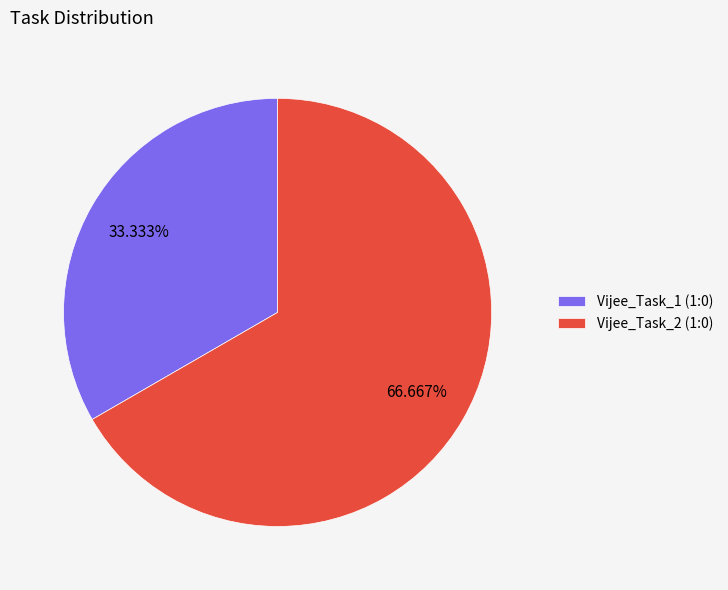

How many slices are in this pie chart?

2